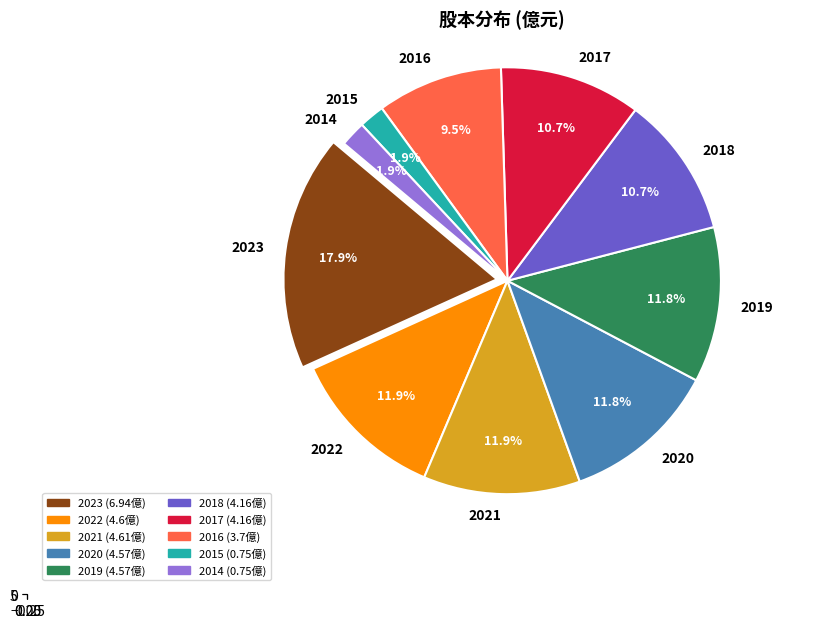

What is the ratio of the value at 2020 to the value at 2021?

1.0